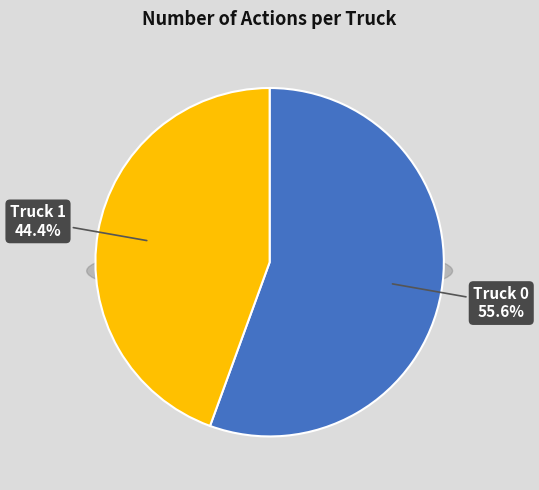

Is it true that Truck 0 is 56% of the pie?

True